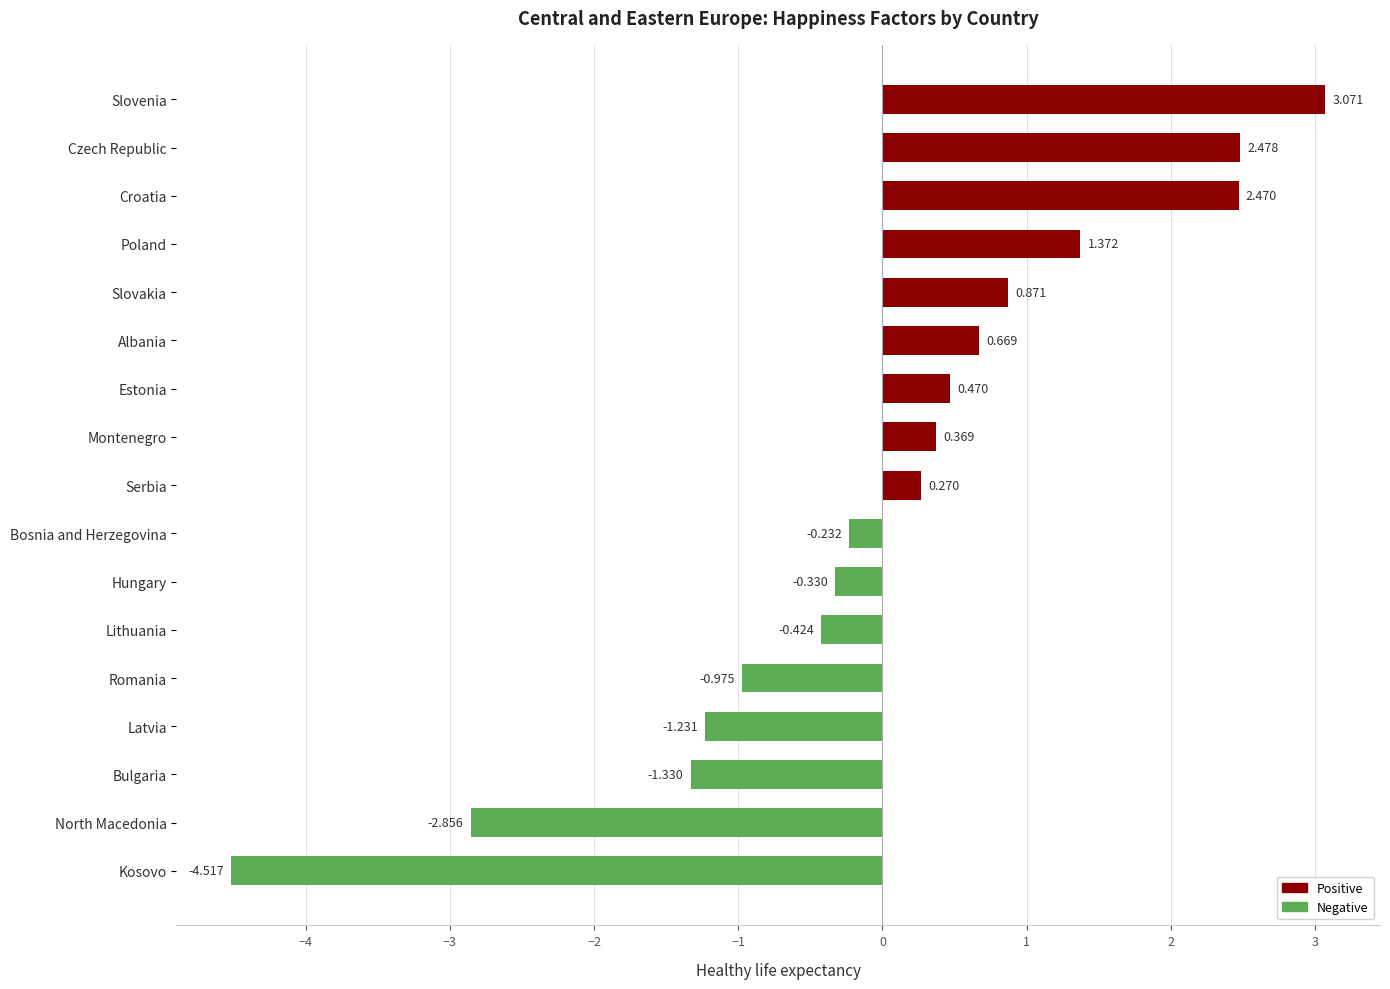

What is the sum of all values?

0.1